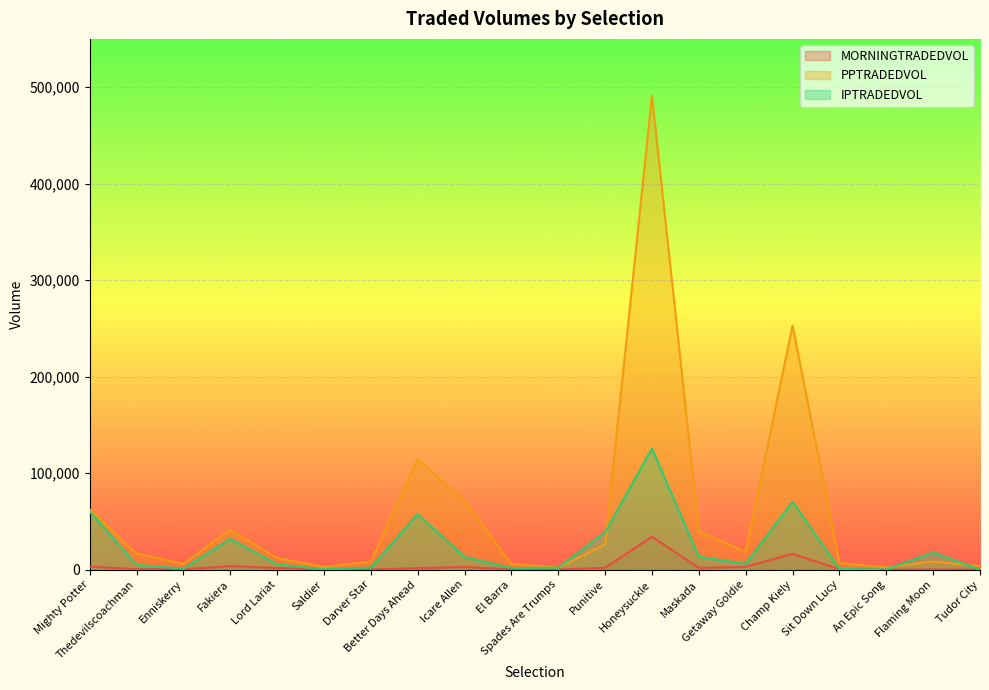

What is the minimum value for MORNINGTRADEDVOL?

106.9